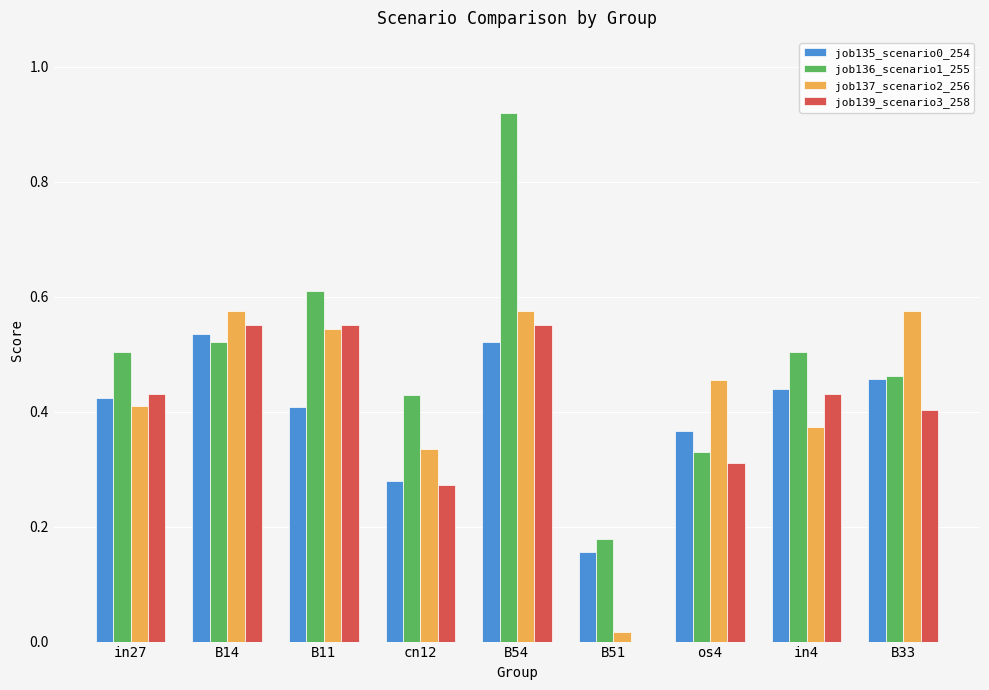

Is it true that job136_scenario1_255 equals 0.6 at os4?

False